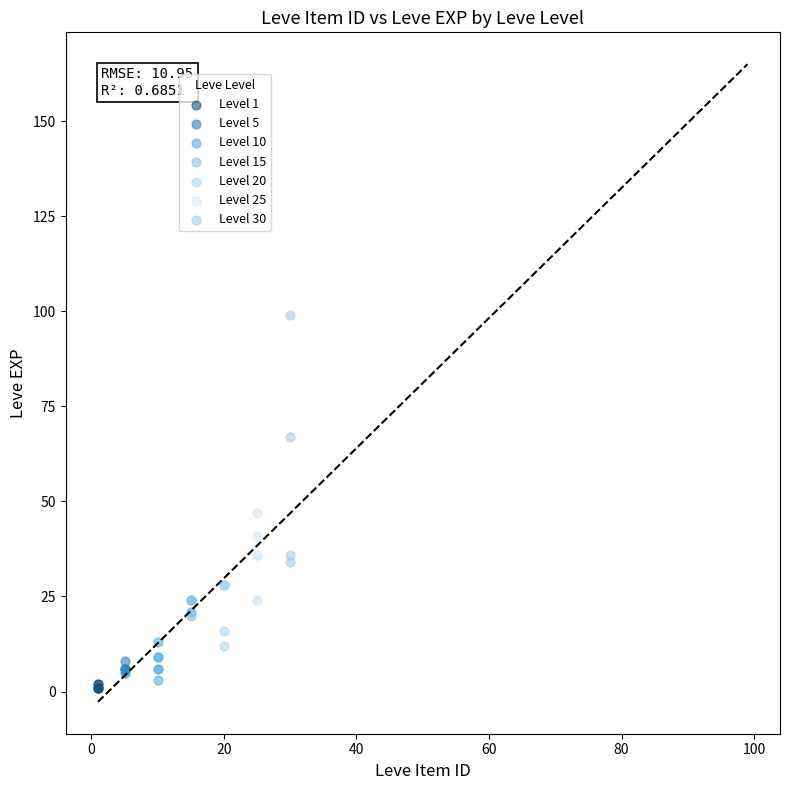

Which series reaches the minimum Y coordinate?

Level 1